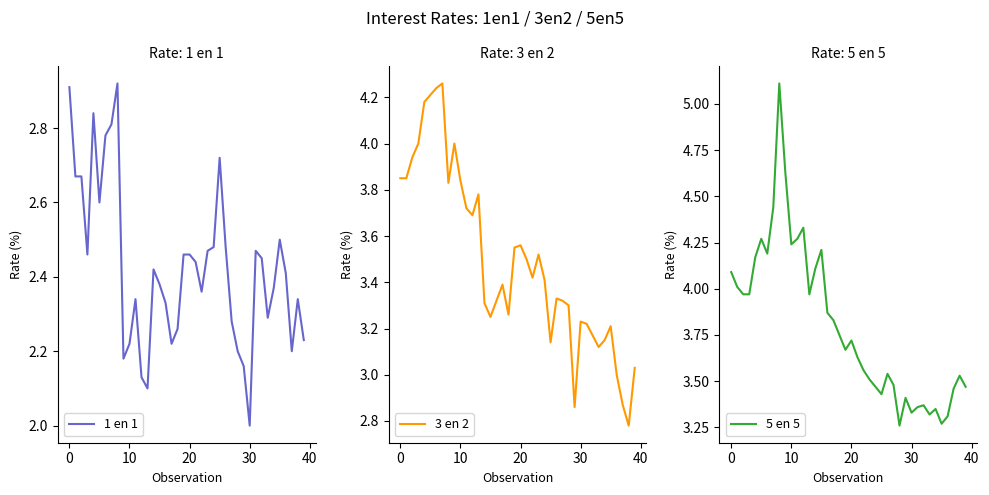

Between 29 and 21, which is larger?

21